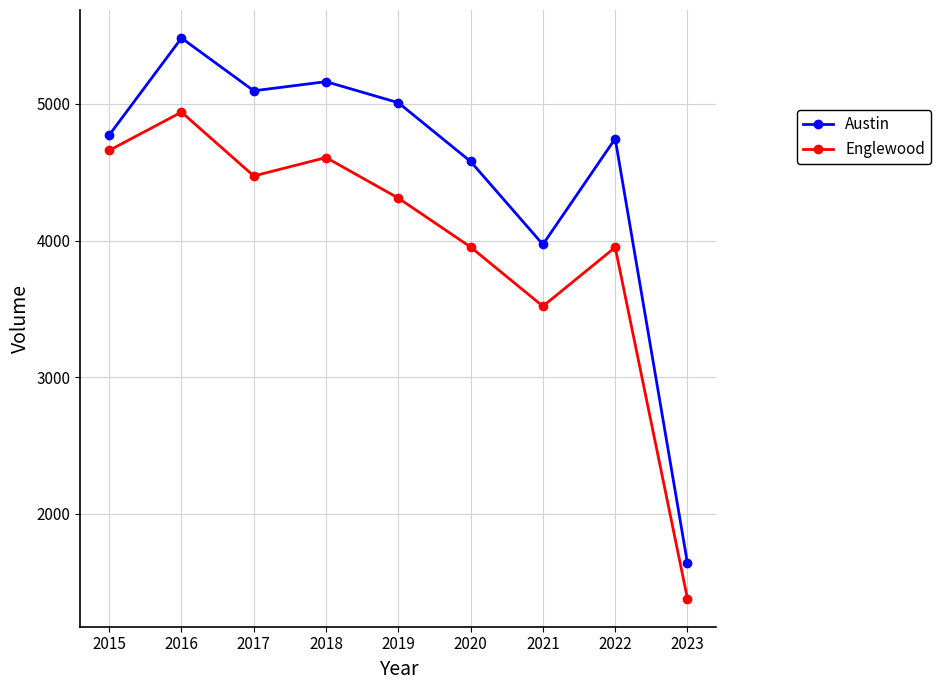

What is the value of the Austin point at the 2nd from the left?

5481